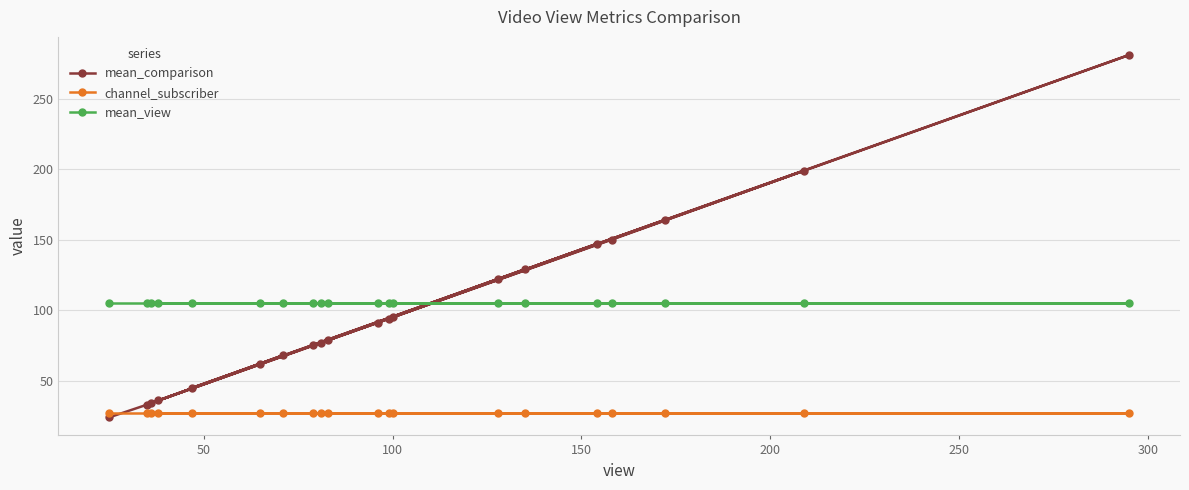

What is the sum of all mean_view values?

2100